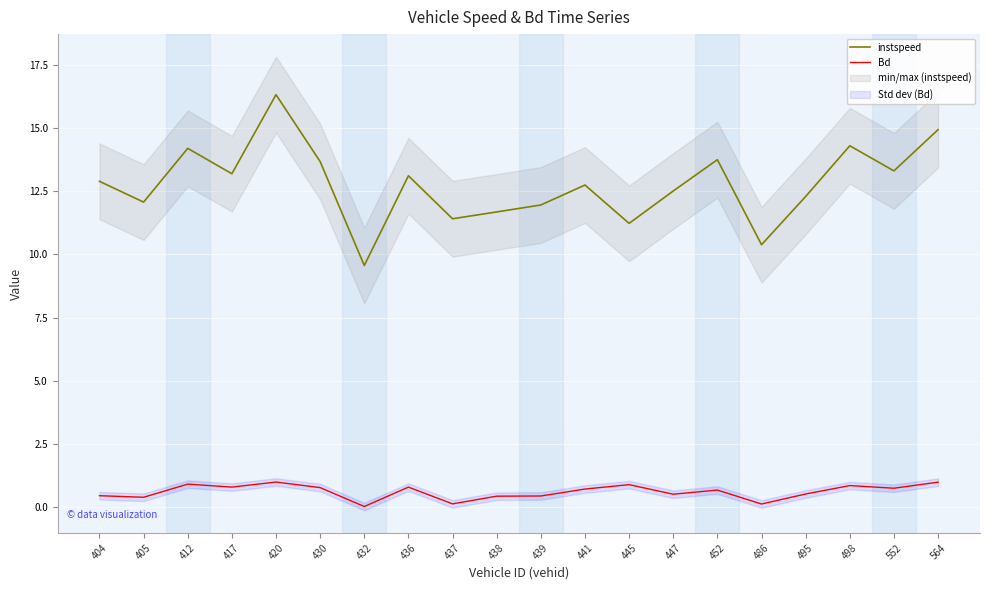

At how many categories does at least one series exceed 14?

4